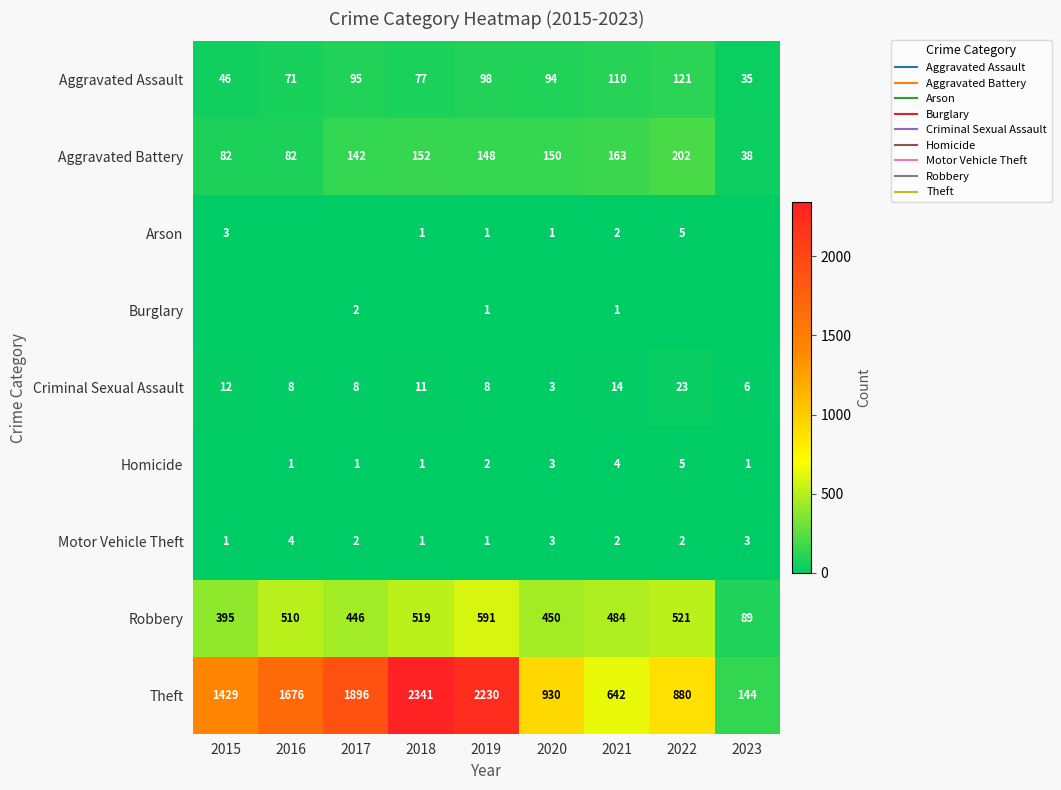

Which series has the largest total across all categories?

Theft